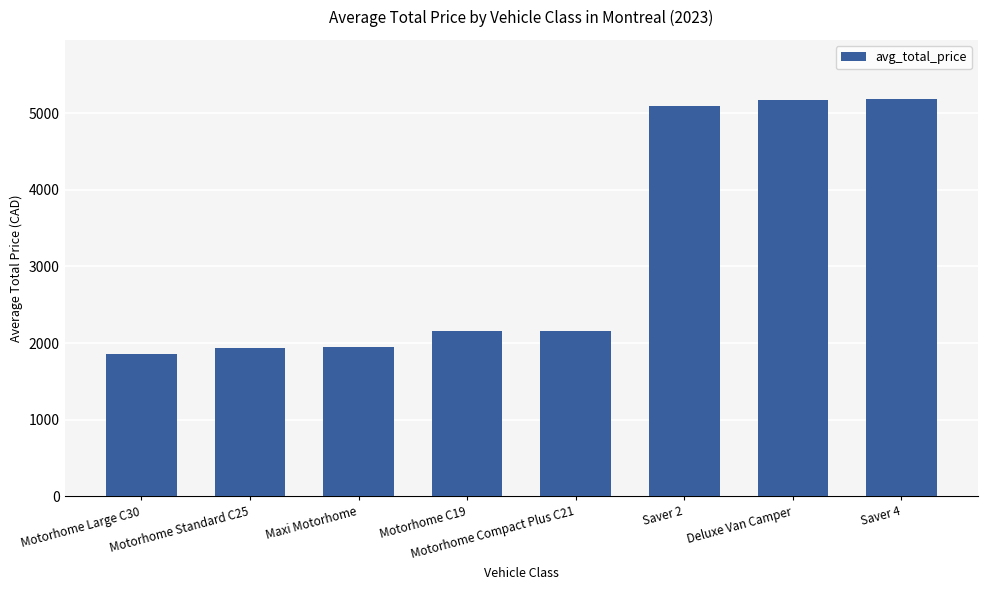

Read the value at Deluxe Van Camper.

5166.0